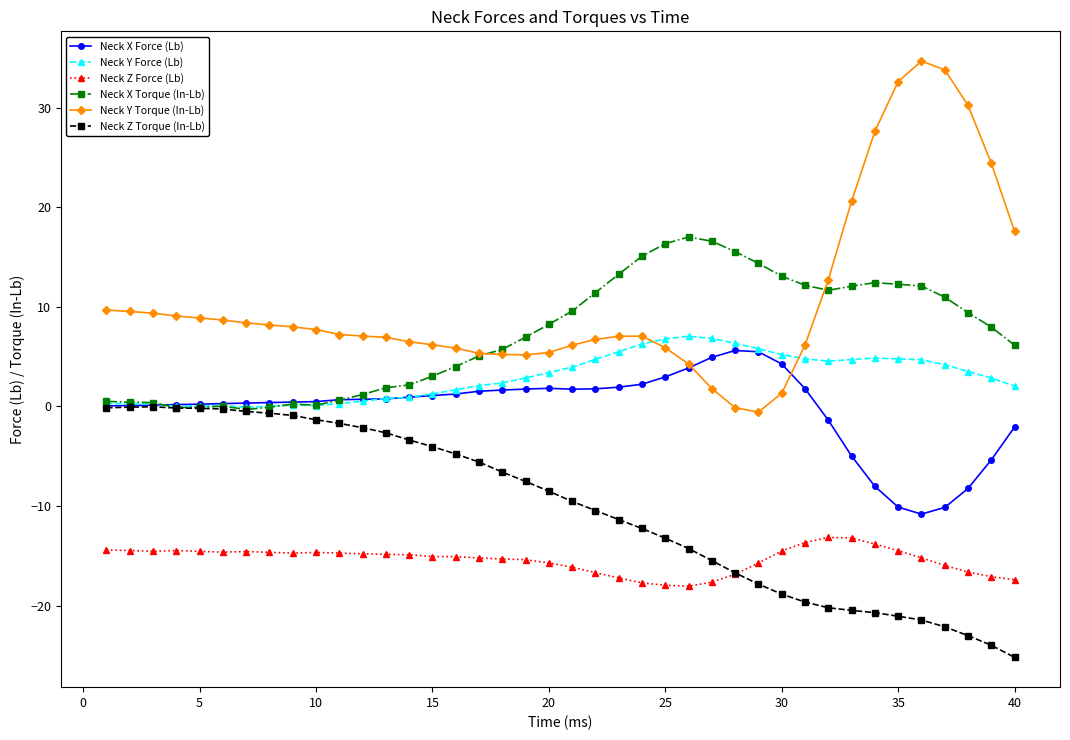

True or false: Neck X Force (Lb) and Neck Z Force (Lb) cross at least once.

False